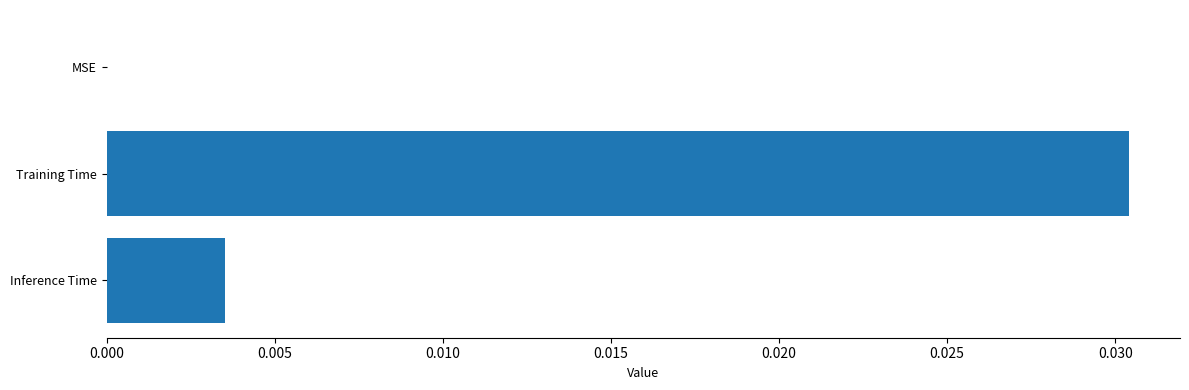

Between Training Time and MSE, which is larger?

Training Time